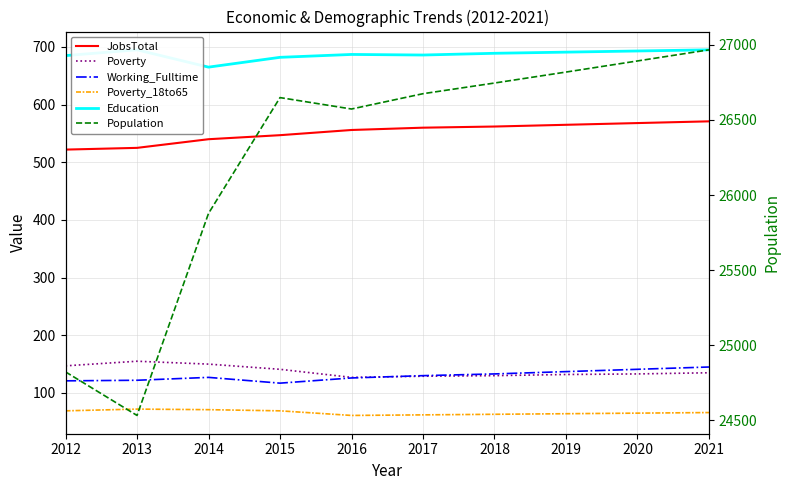

How many data points in Education are above 689?

4